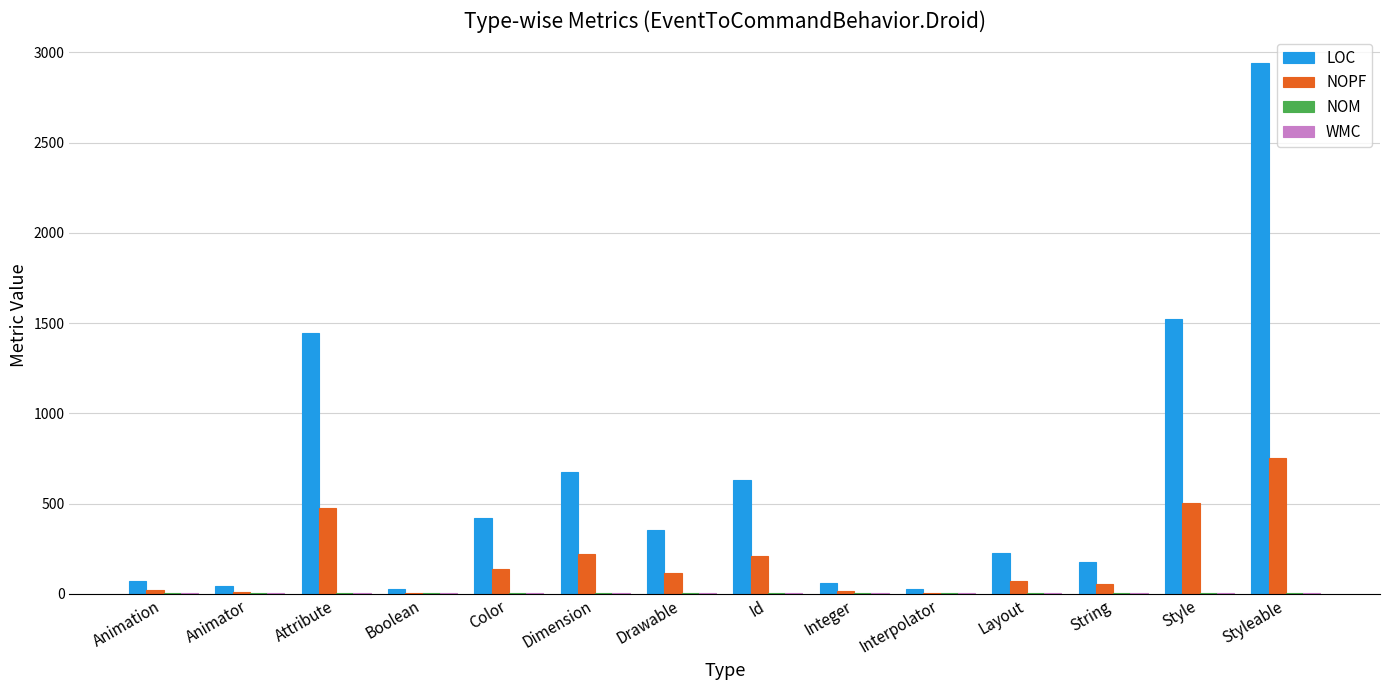

Which series changed the most between Id and Interpolator?

LOC